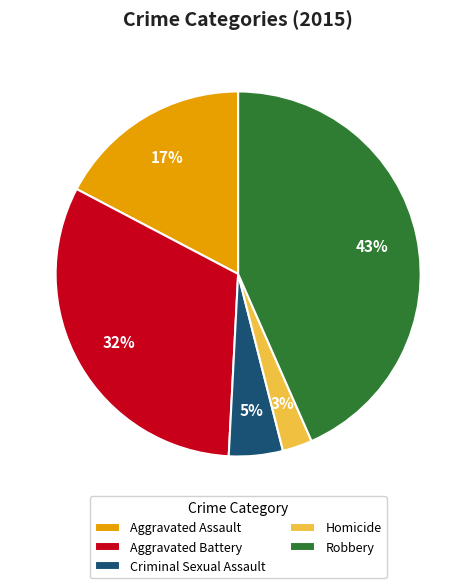

To the nearest percent, what percentage of the pie is Robbery?

43%